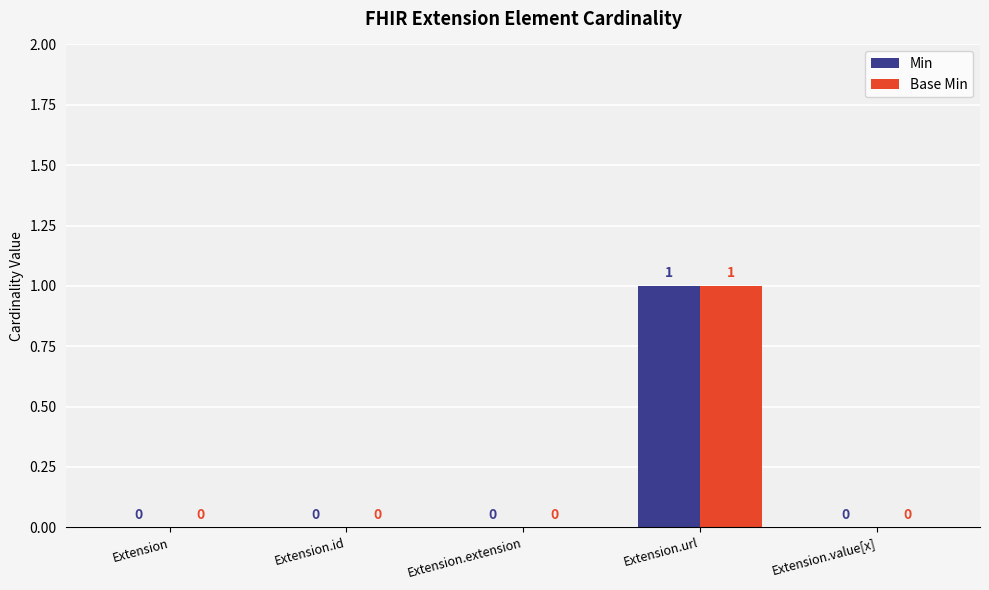

Is the value of Min at Extension.url greater than the value of Base Min at Extension?

Yes